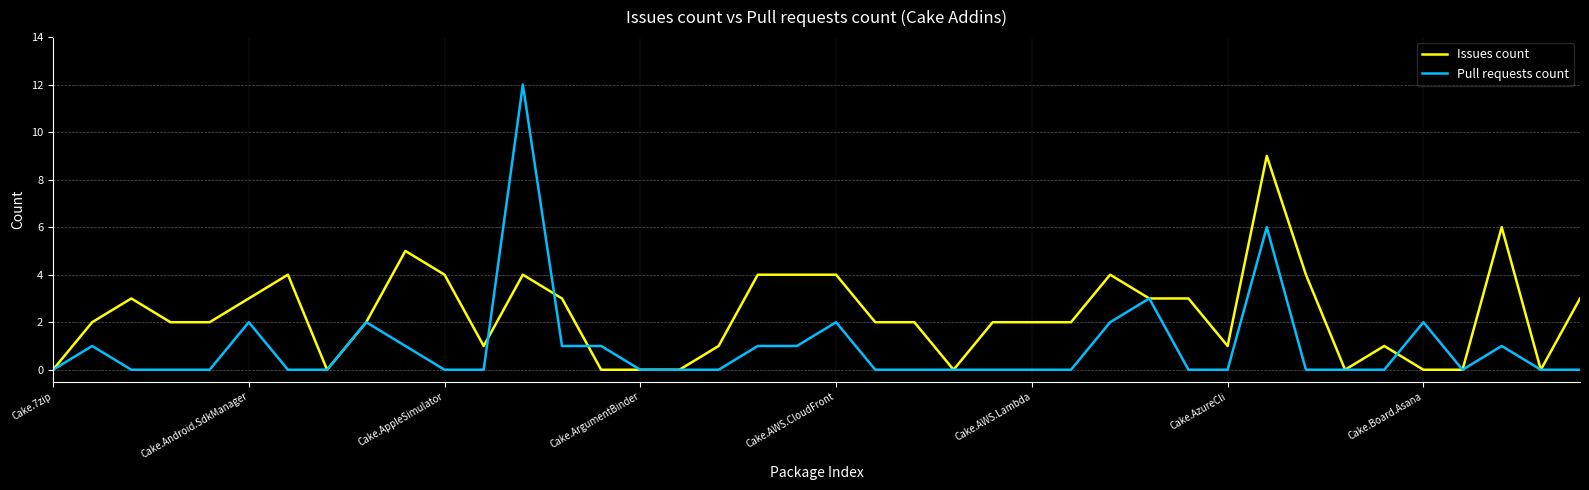

List the series in order of their peak value, highest first.

Pull requests count, Issues count